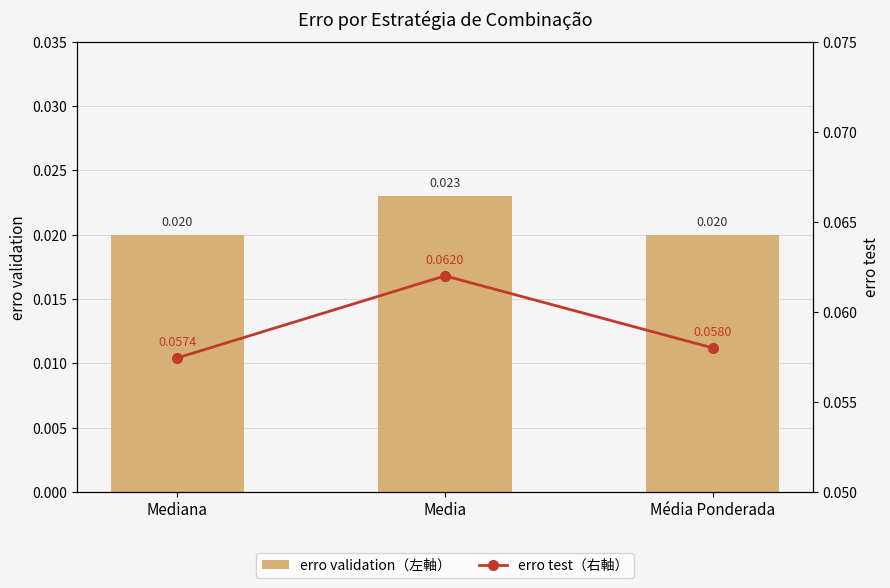

What is the label of the 1st bar from the right?

Média Ponderada